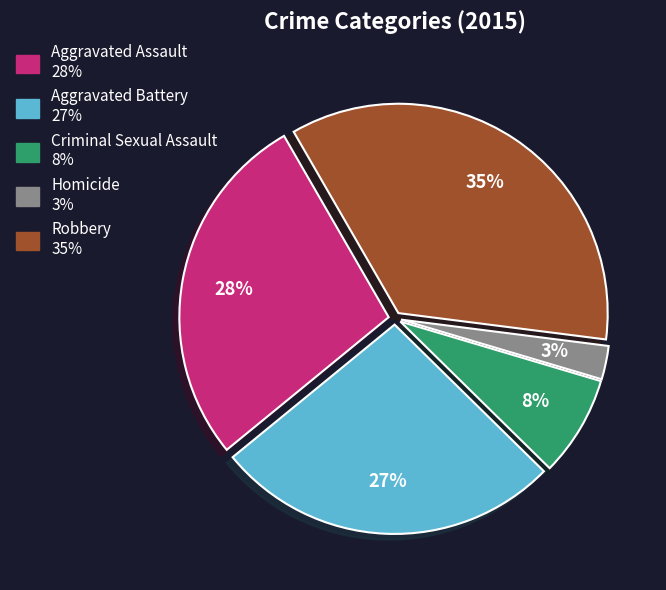

Rank the categories by value from highest to lowest.

Robbery, Aggravated Assault, Aggravated Battery, Criminal Sexual Assault, Homicide